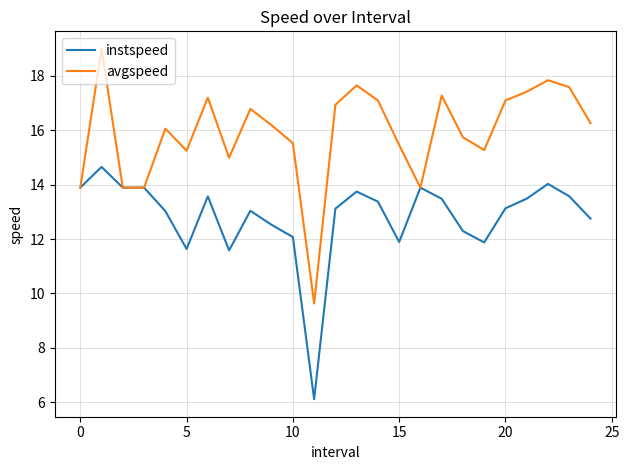

Which series has the largest range (max minus min)?

avgspeed